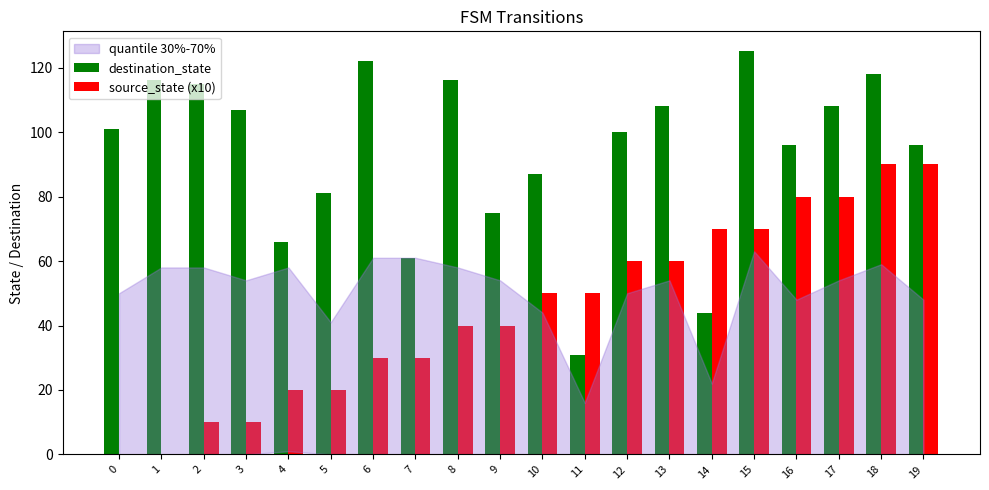

Reading left to right, what are all the values shown in this chart?

destination_state: 0=101	1=116	2=115	3=107	4=66	5=81	6=122	7=61	8=116	9=75	10=87	11=31	12=100	13=108	14=44	15=125	16=96	17=108	18=118	19=96
source_state (x10): 0=0	1=0	2=10	3=10	4=20	5=20	6=30	7=30	8=40	9=40	10=50	11=50	12=60	13=60	14=70	15=70	16=80	17=80	18=90	19=90